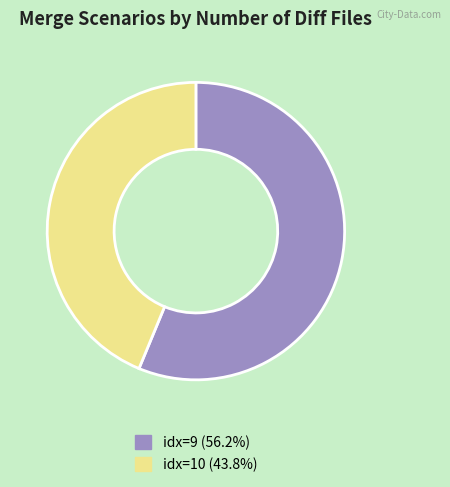

Is there a majority slice in this chart?

Yes